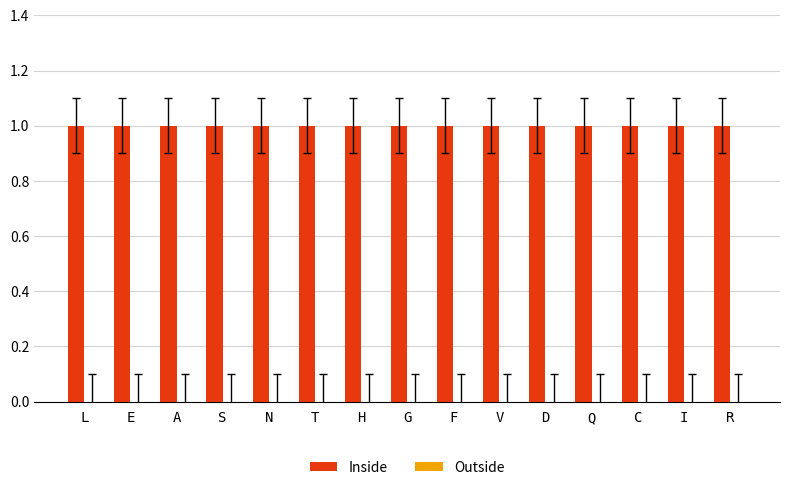

Which category has the lowest value in the Inside series?

L